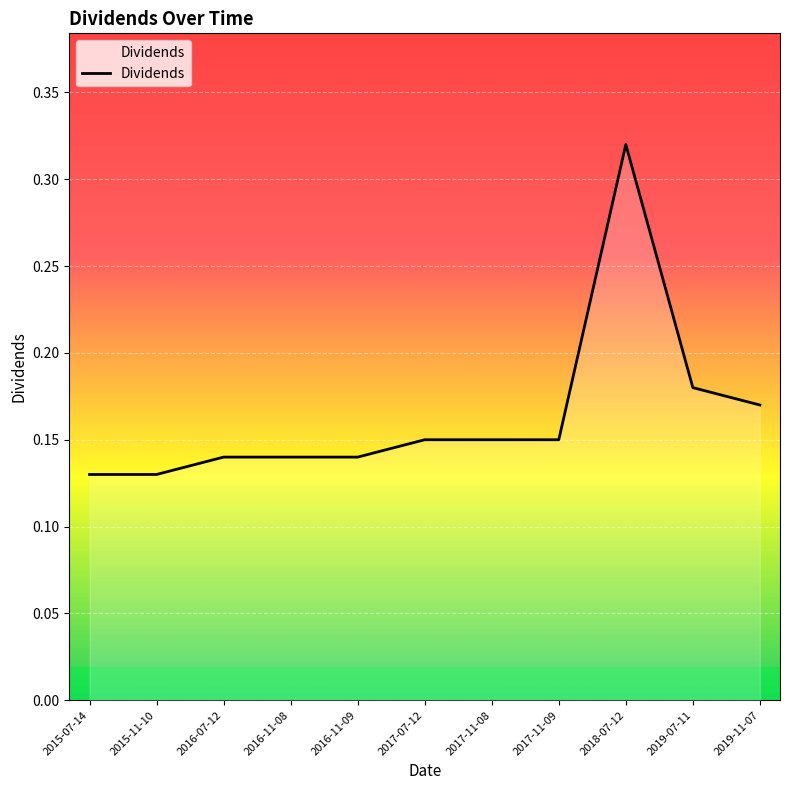

Reading right to left, extract all data points from this chart.

0.2	0.2	0.3	0.1	0.1	0.1	0.1	0.1	0.1	0.1	0.1